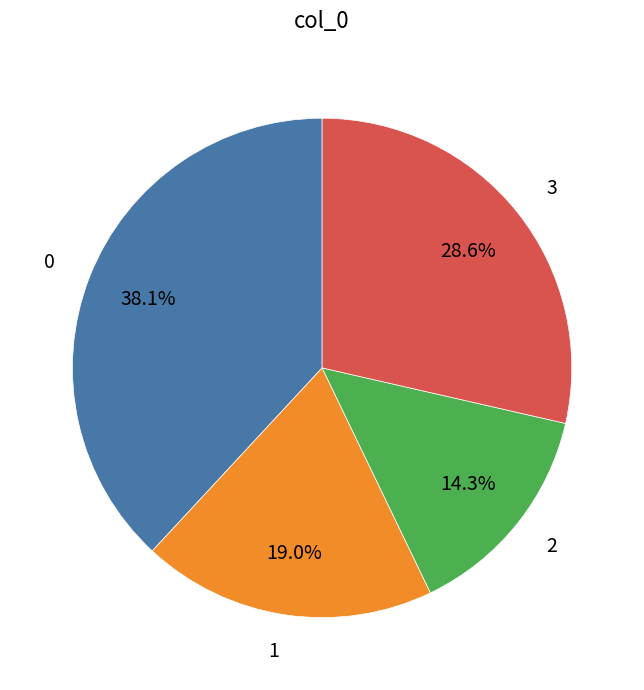

Which has a higher value, 2 or 3?

3